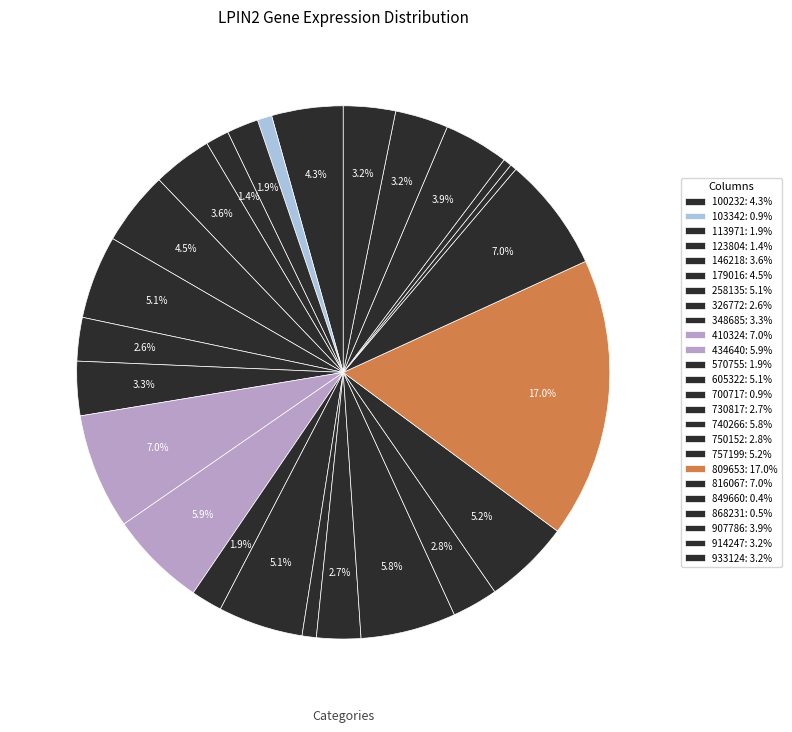

To the nearest percent, what is the average slice percentage?

4%